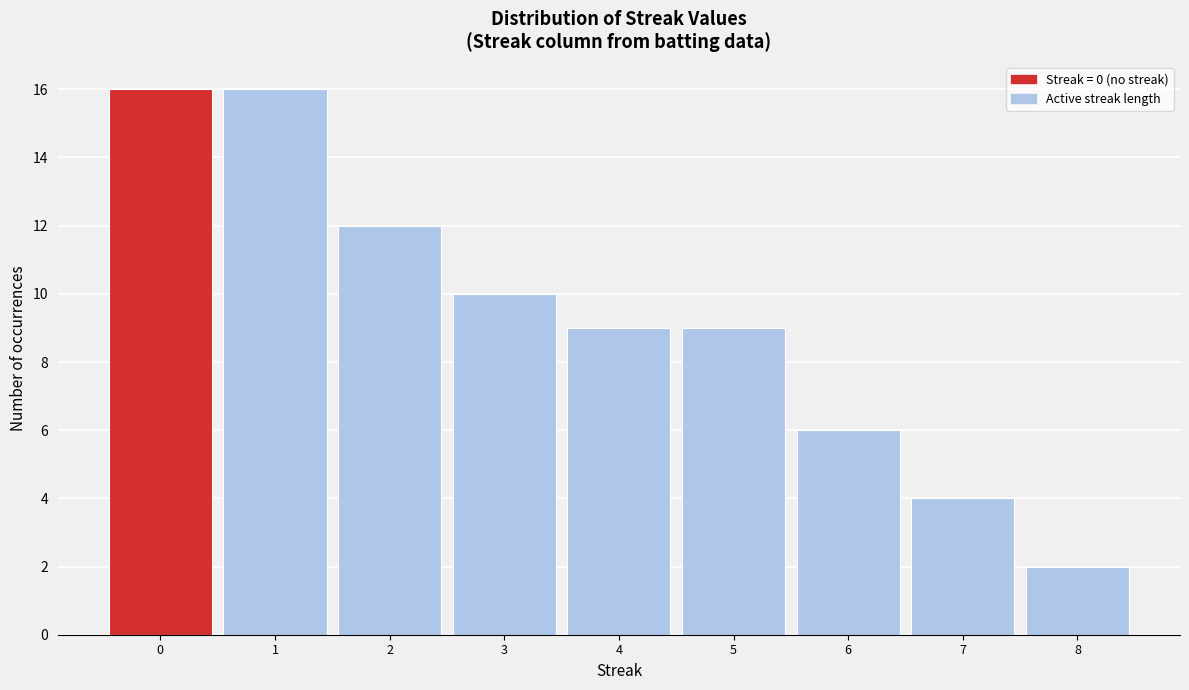

Reading left to right, list every bar in this chart as the range it spans on the x-axis followed by its height. The values are not printed on the chart, so give them approximately, as read against the axis.

-0.5 to 0.5: 16
0.5 to 1.5: 16
1.5 to 2.5: 12
2.5 to 3.5: 10
3.5 to 4.5: 9
4.5 to 5.5: 9
5.5 to 6.5: 6
6.5 to 7.5: 4
7.5 to 8.5: 2